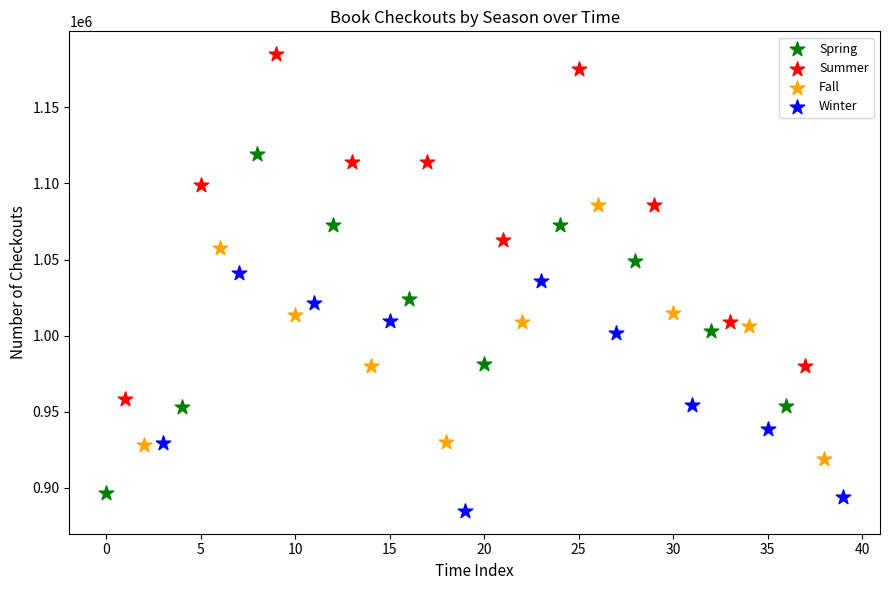

Which series reaches the maximum Y coordinate?

Summer